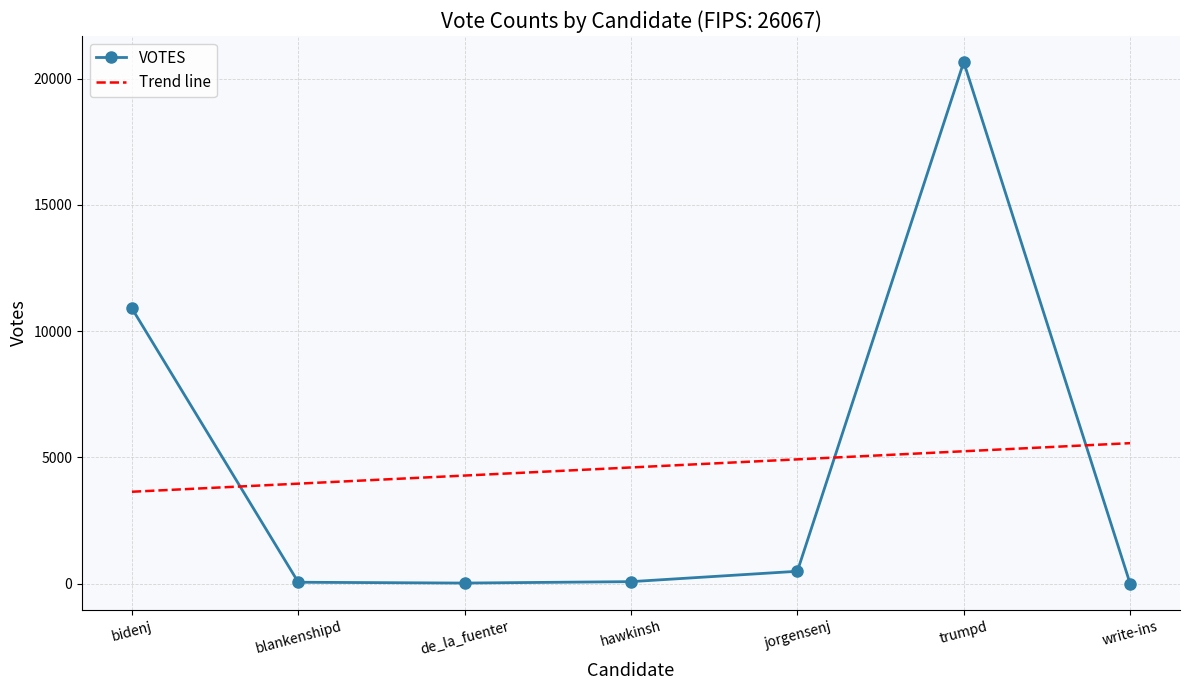

What is the maximum value shown in the chart?

20657